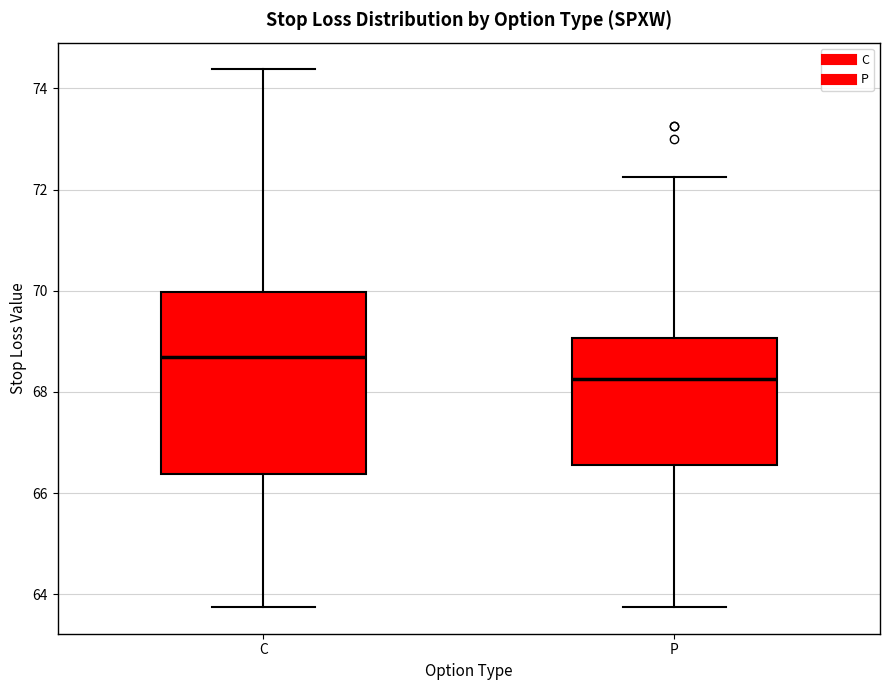

Where does the upper whisker of the box for C end on the y-axis? The values are not printed on the chart, so give them approximately, as read against the axis.

74.4